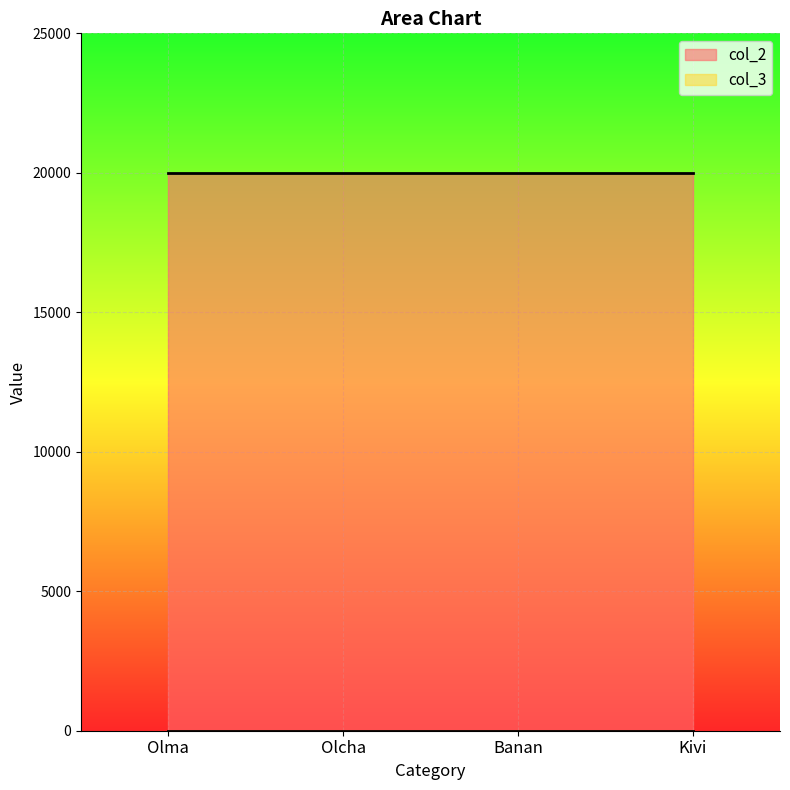

What is the spread (max minus min) of values at Olma?

19998